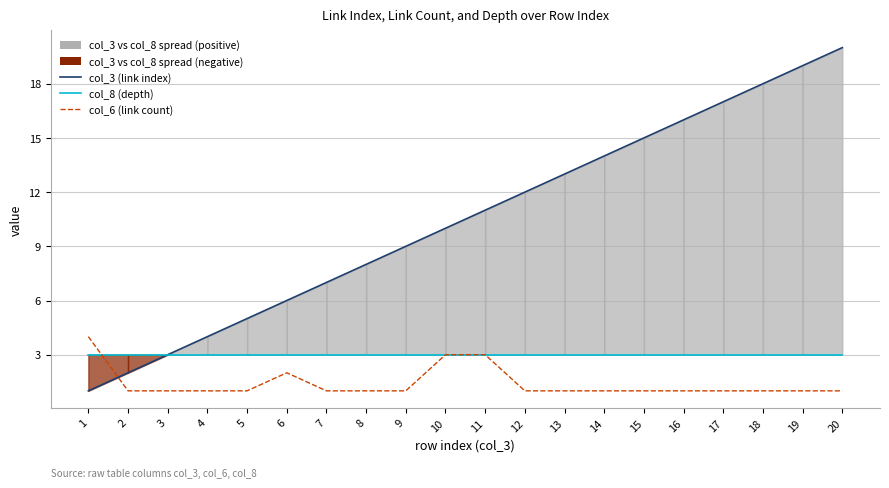

Reading right to left, extract all data points from this chart.

col_3 (link index): 20=20	19=19	18=18	17=17	16=16	15=15	14=14	13=13	12=12	11=11	10=10	9=9	8=8	7=7	6=6	5=5	4=4	3=3	2=2	1=1
col_8 (depth): 20=3	19=3	18=3	17=3	16=3	15=3	14=3	13=3	12=3	11=3	10=3	9=3	8=3	7=3	6=3	5=3	4=3	3=3	2=3	1=3
col_6 (link count): 20=1	19=1	18=1	17=1	16=1	15=1	14=1	13=1	12=1	11=3	10=3	9=1	8=1	7=1	6=2	5=1	4=1	3=1	2=1	1=4